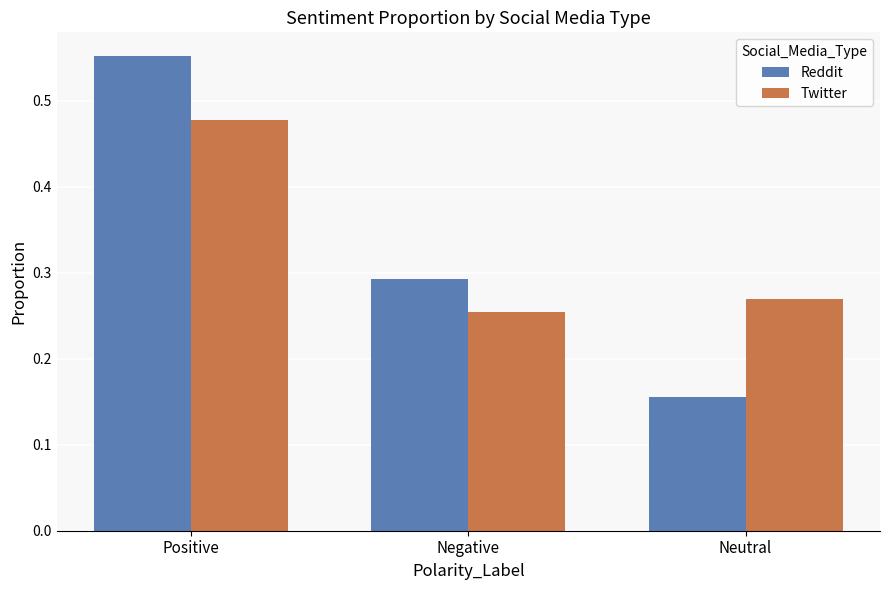

Rank the categories by Reddit value from lowest to highest.

Neutral, Negative, Positive